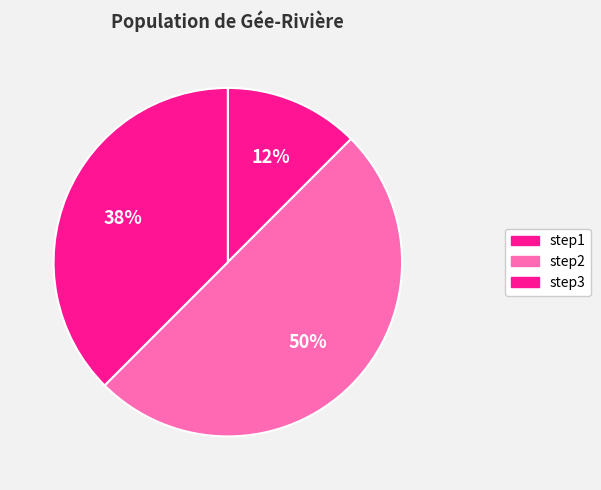

How many slices are in this pie chart?

3